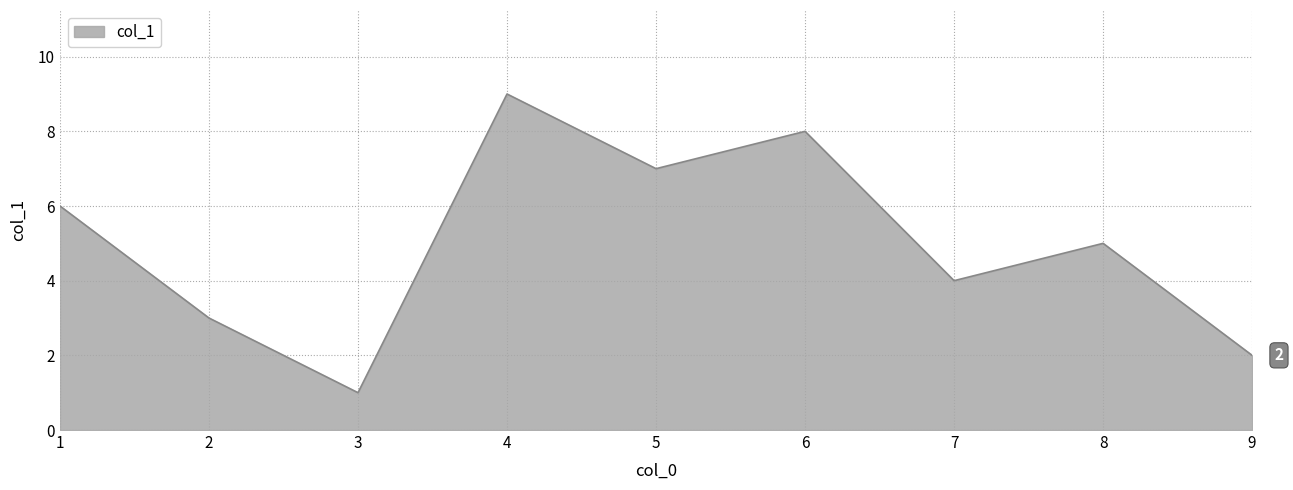

Rank the categories by value from highest to lowest.

4, 6, 5, 1, 8, 7, 2, 9, 3